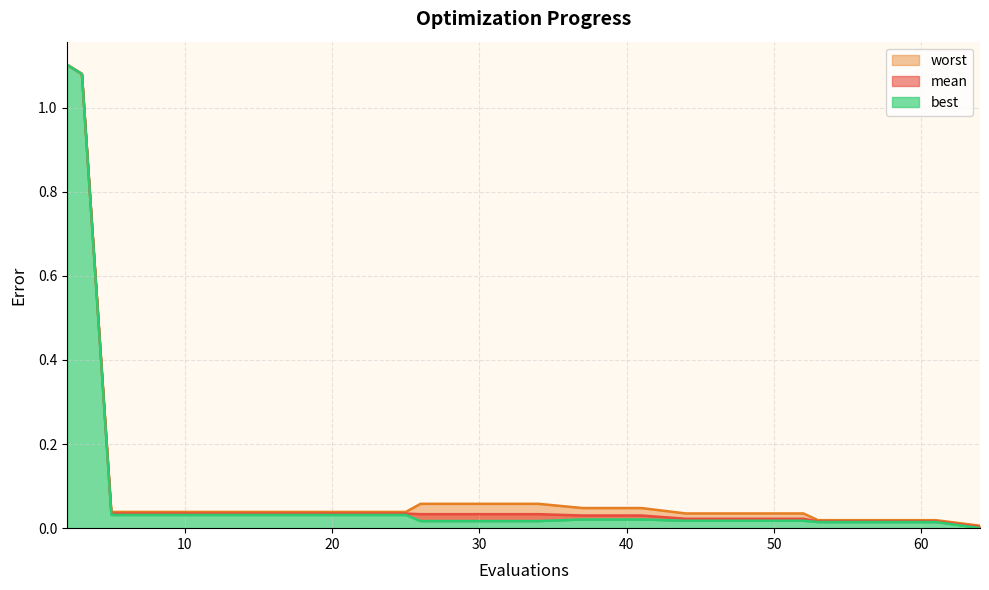

Which series changed the most between 34 and 37?

worst